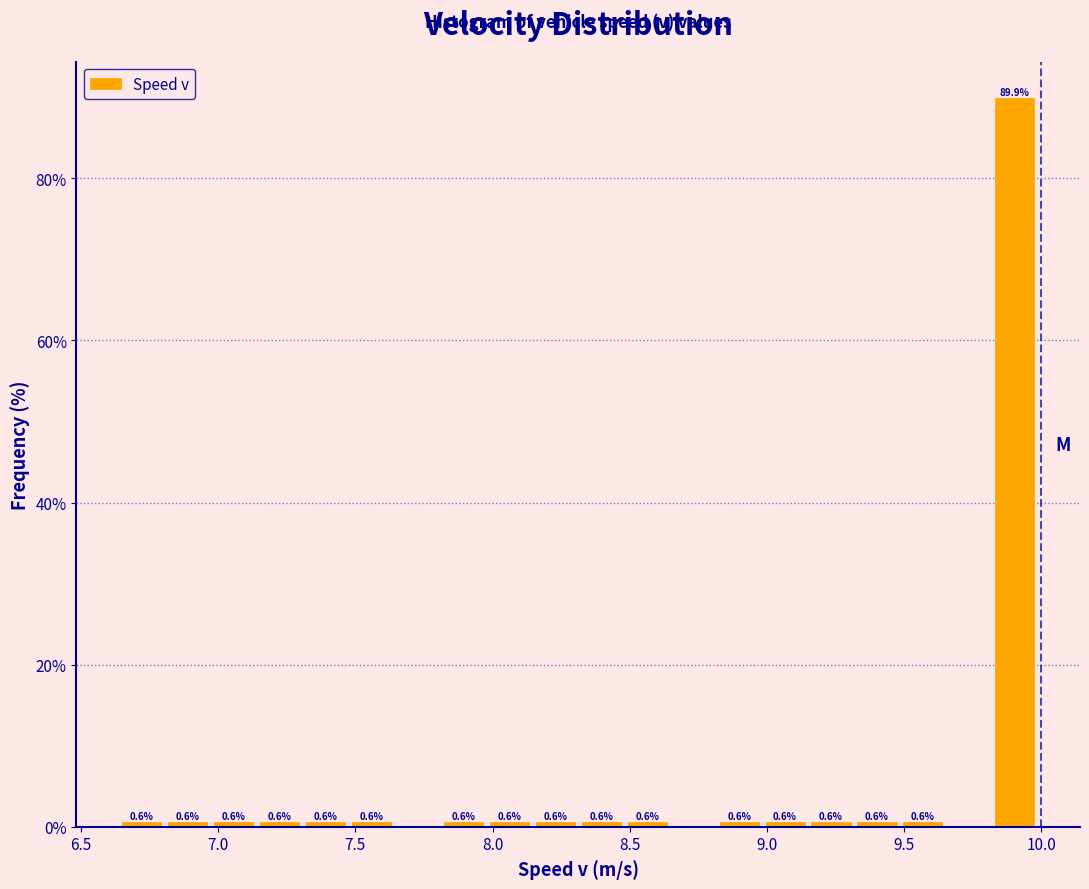

Around what value on the x-axis is the tallest bar? Give the approximate position of its centre, as read against the axis.

9.90